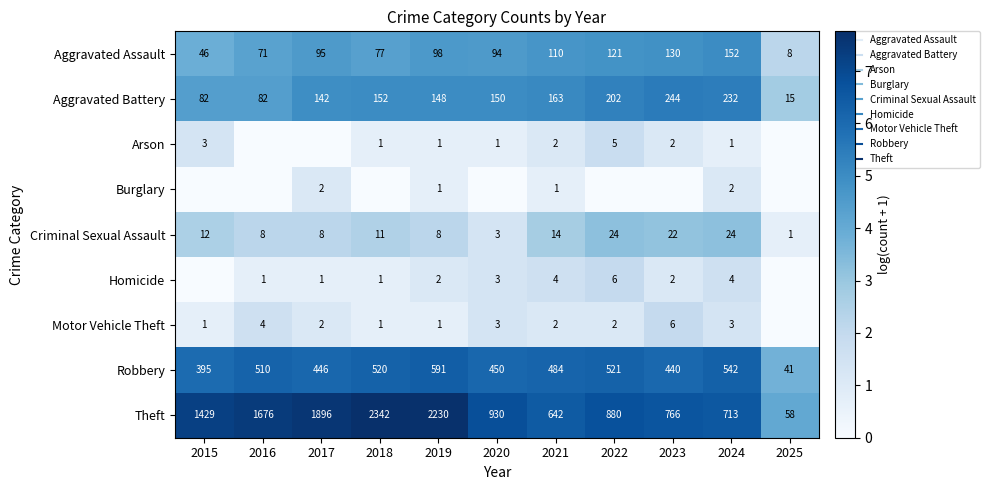

Which category has the highest value across all series?

2018